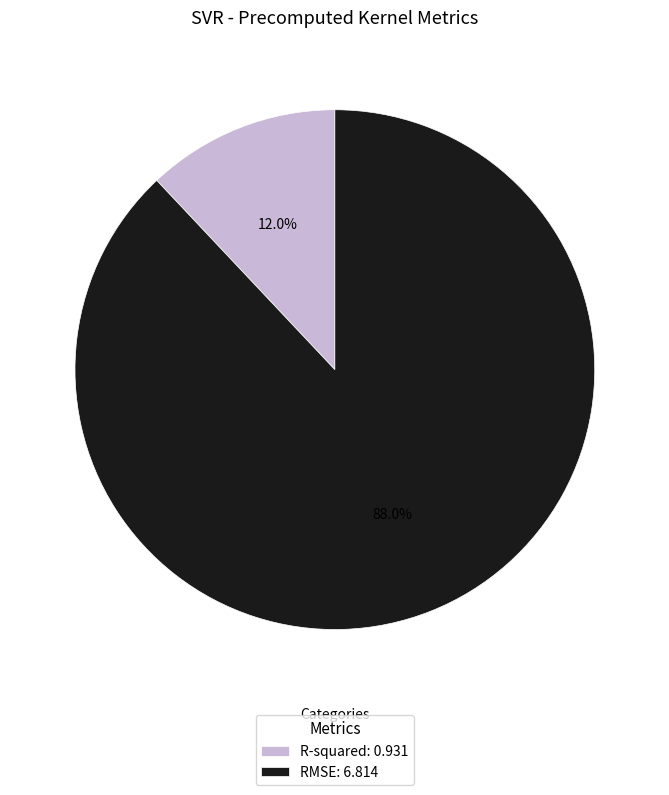

Count the number of slices in the pie.

2